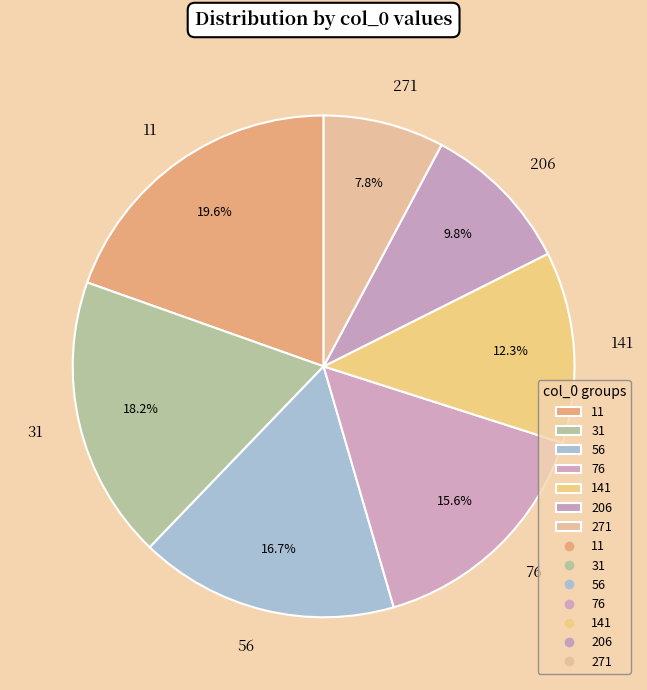

Count the number of slices in the pie.

7